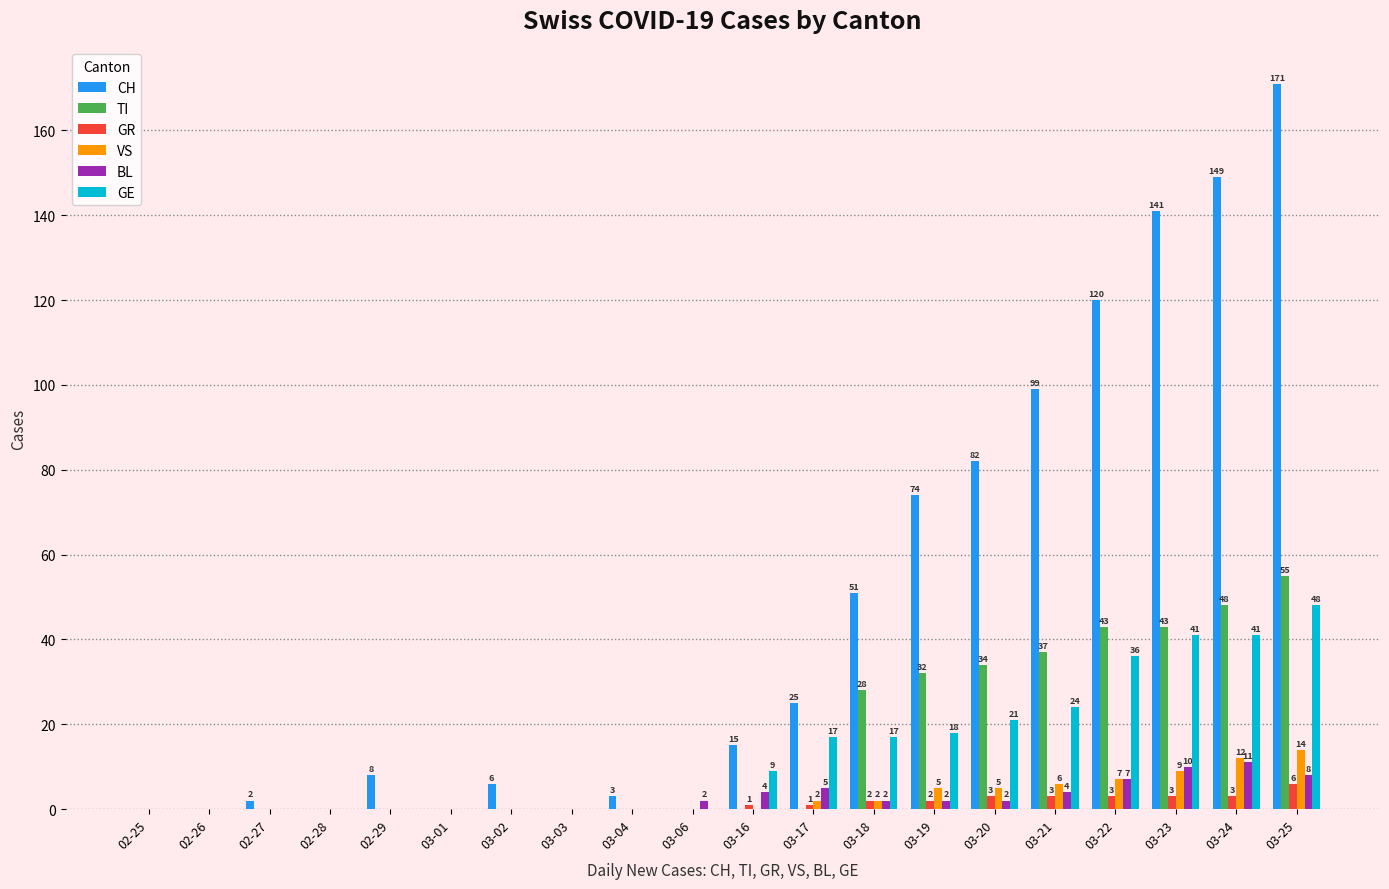

What is the sum of the CH values at 02-25 and 03-21?

99